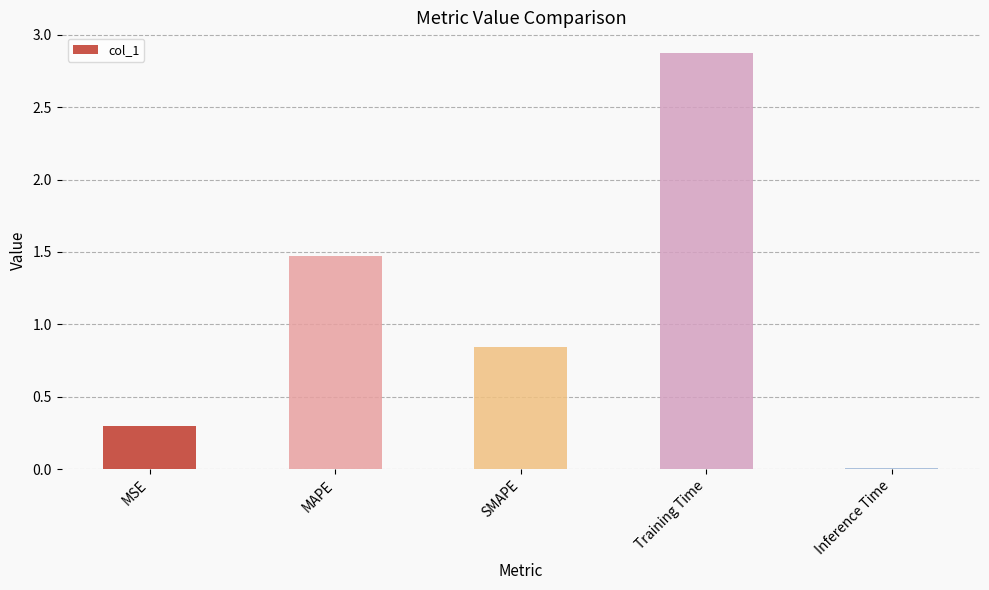

List the labels in order of value, smallest first.

Inference Time, MSE, SMAPE, MAPE, Training Time